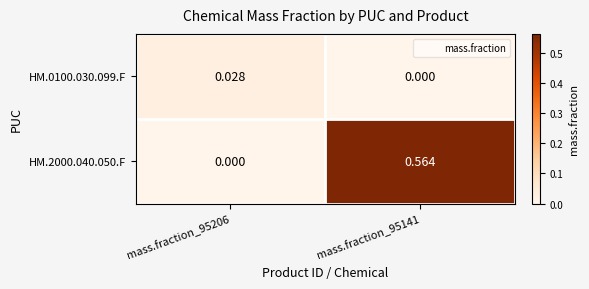

How many positive values does the HM.0100.030.099.F series have?

1